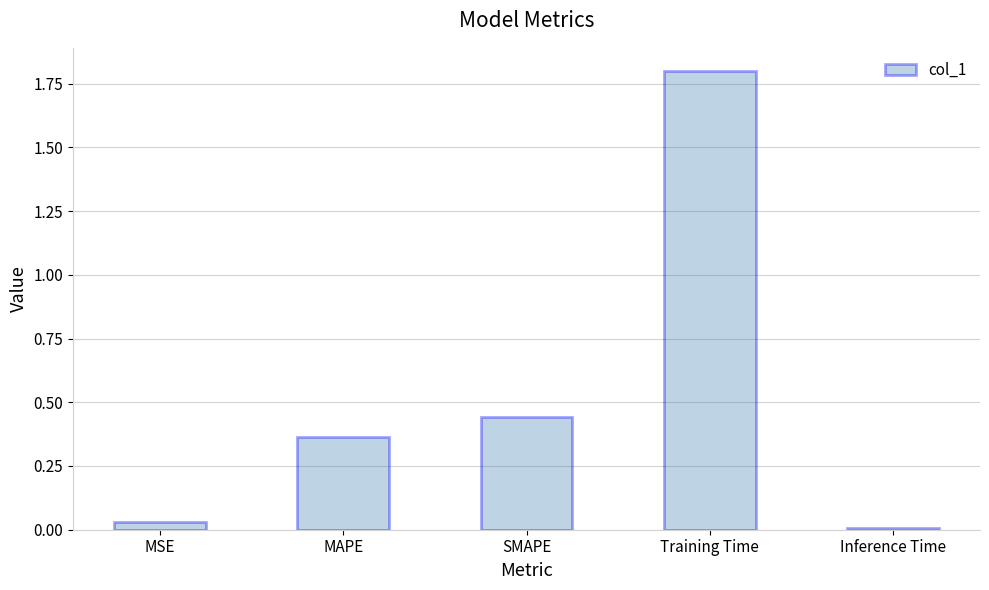

What position from the right is MAPE?

4